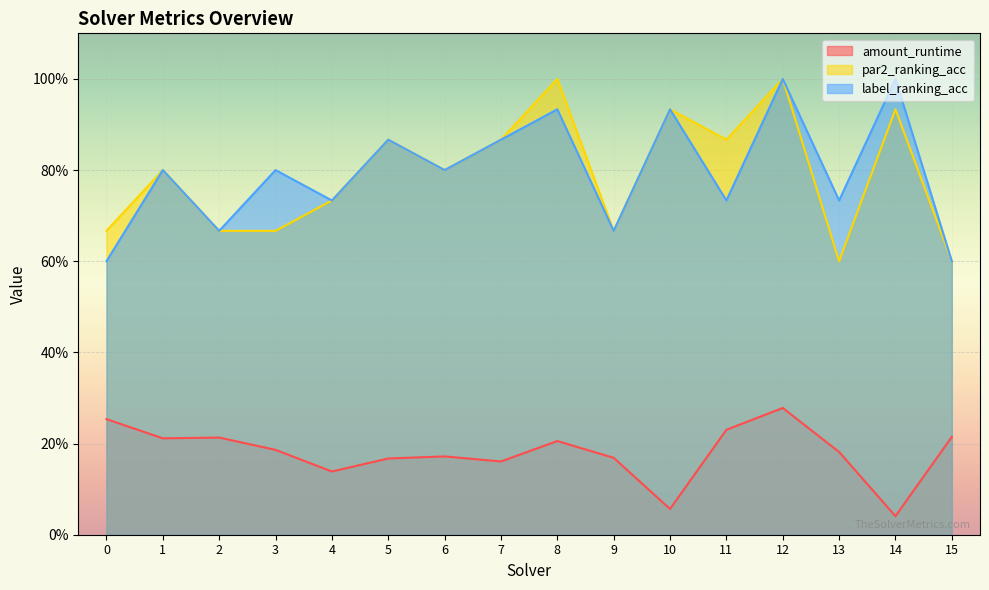

The value of amount_runtime at 13 is 0.2. True or false?

True